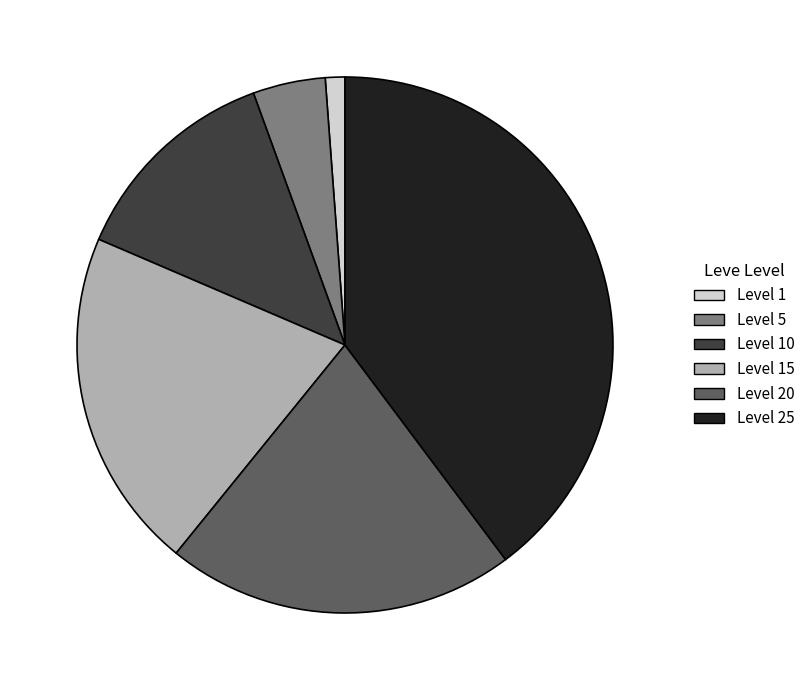

Which category has the smallest portion of the pie?

Level 1